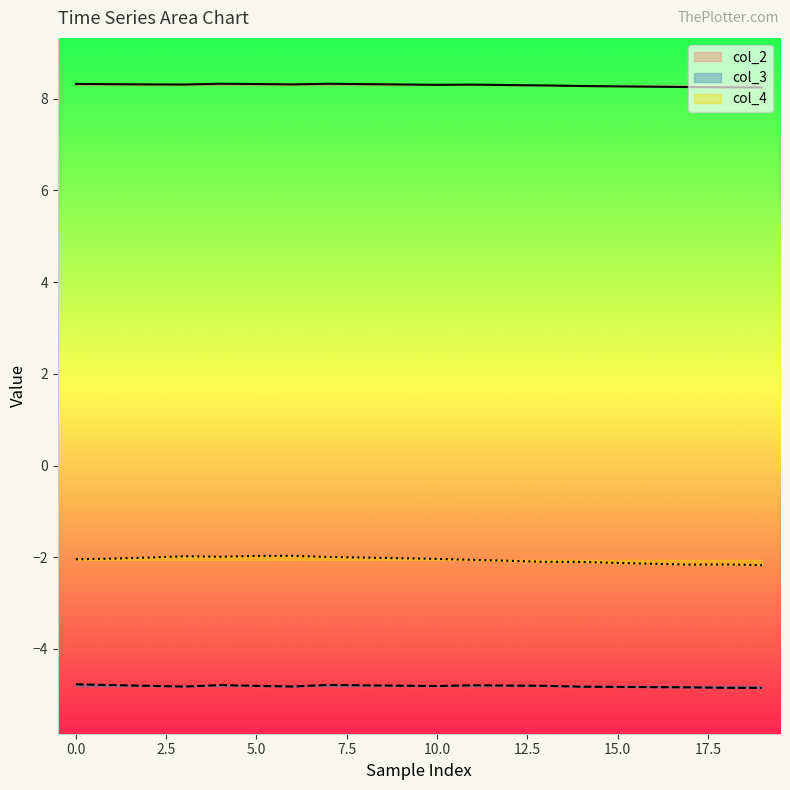

How many data points does each series have?

20